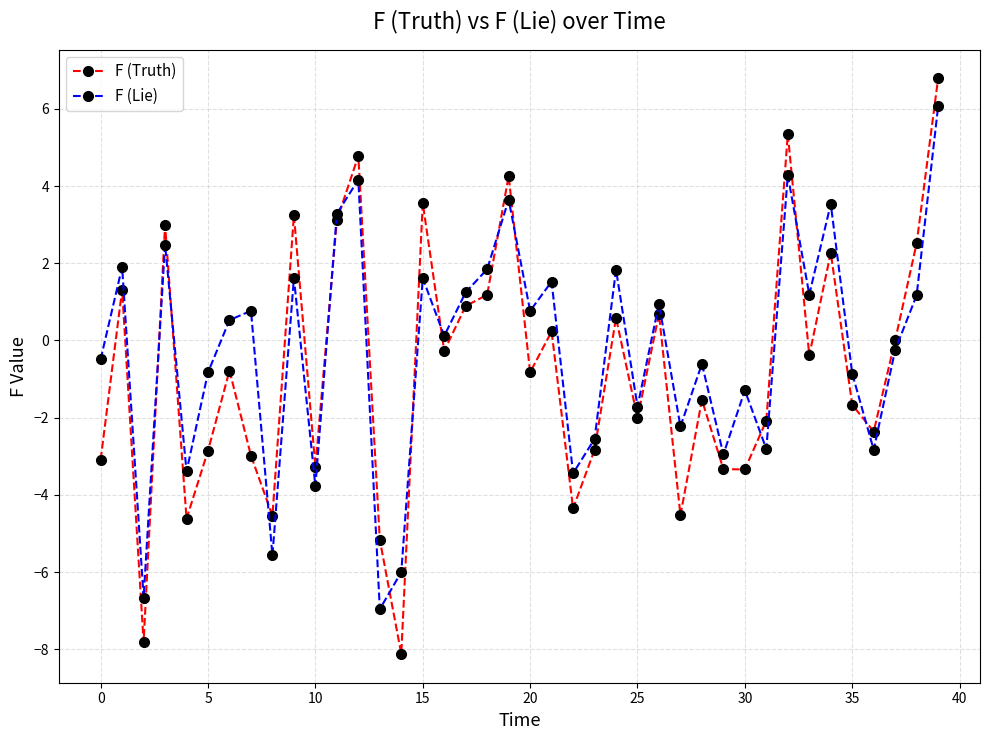

How many lines are shown in the chart?

2